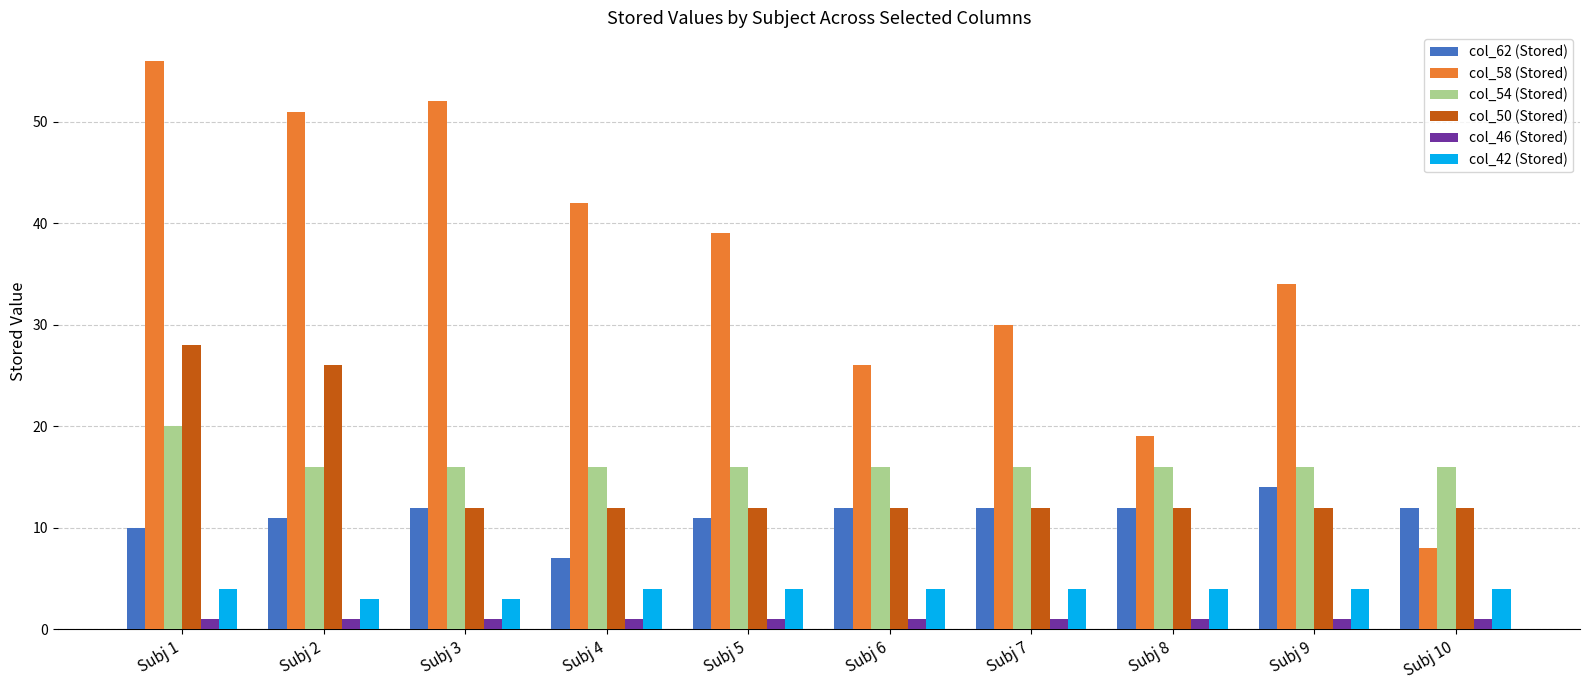

Between Subj 3 and Subj 9, which series saw the biggest shift?

col_58 (Stored)